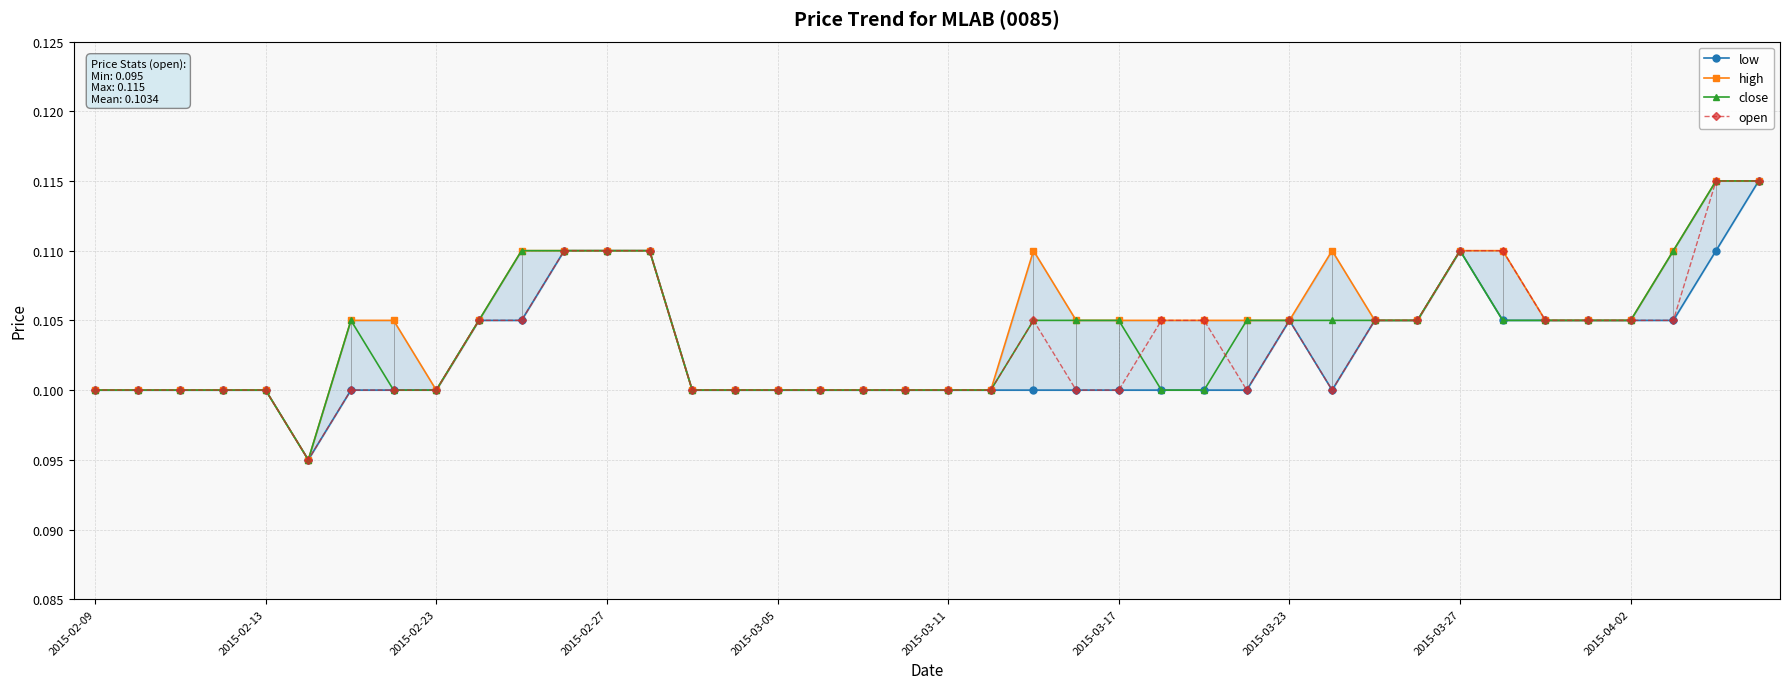

True or false: close and low cross at least once.

False